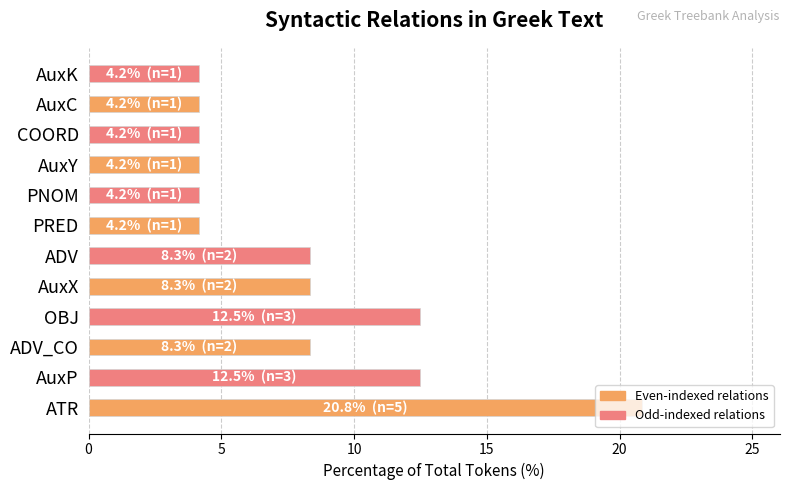

What value does the data have at COORD?

4.2